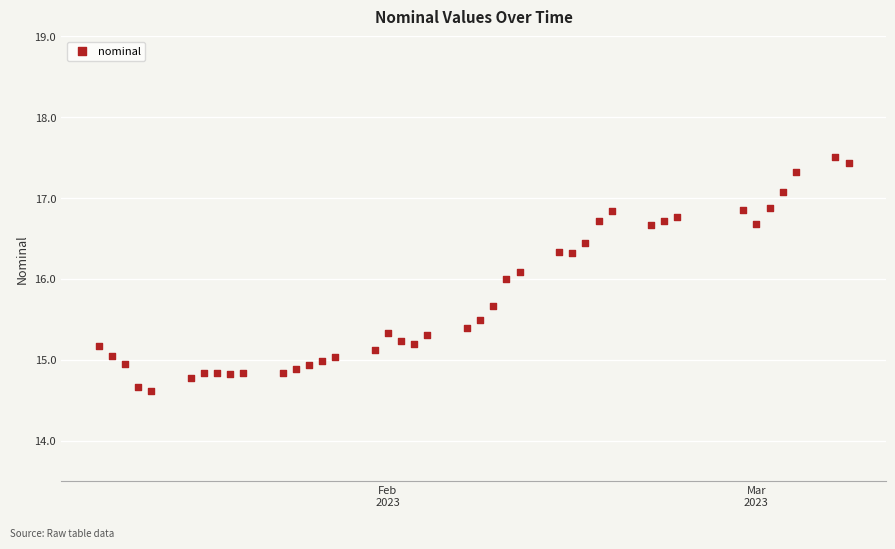

What is the range of Y values (max minus min)?

2.9